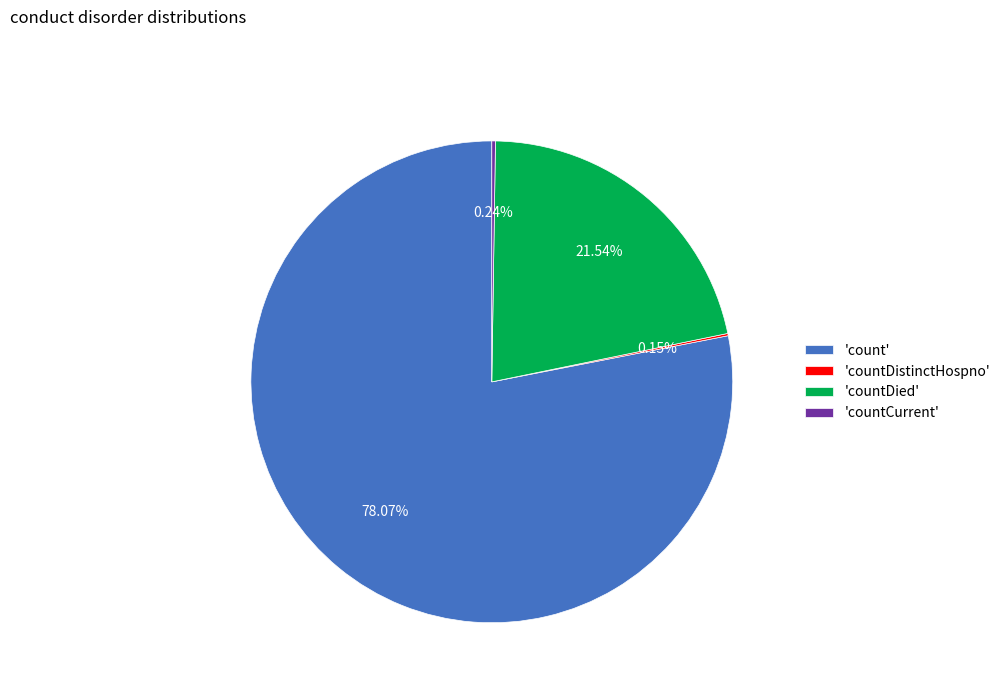

Is there a majority slice in this chart?

Yes